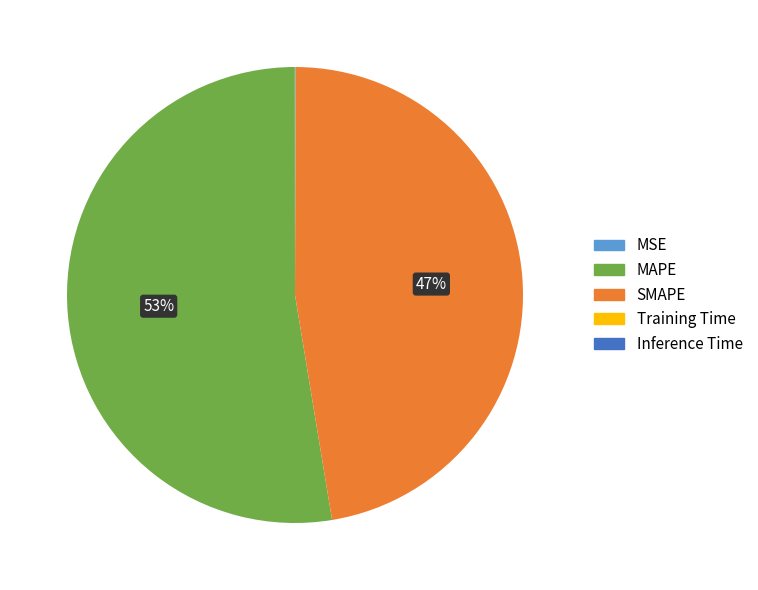

To the nearest percent, what percentage of the pie is SMAPE?

47%